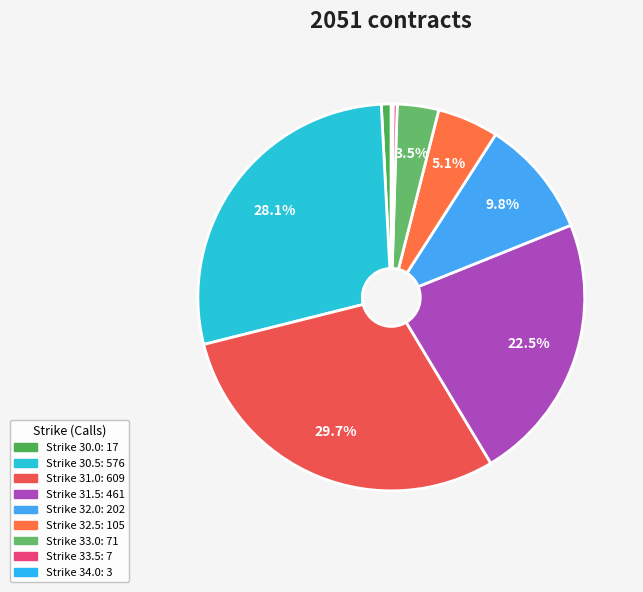

Which category has the biggest portion of the pie?

31.0